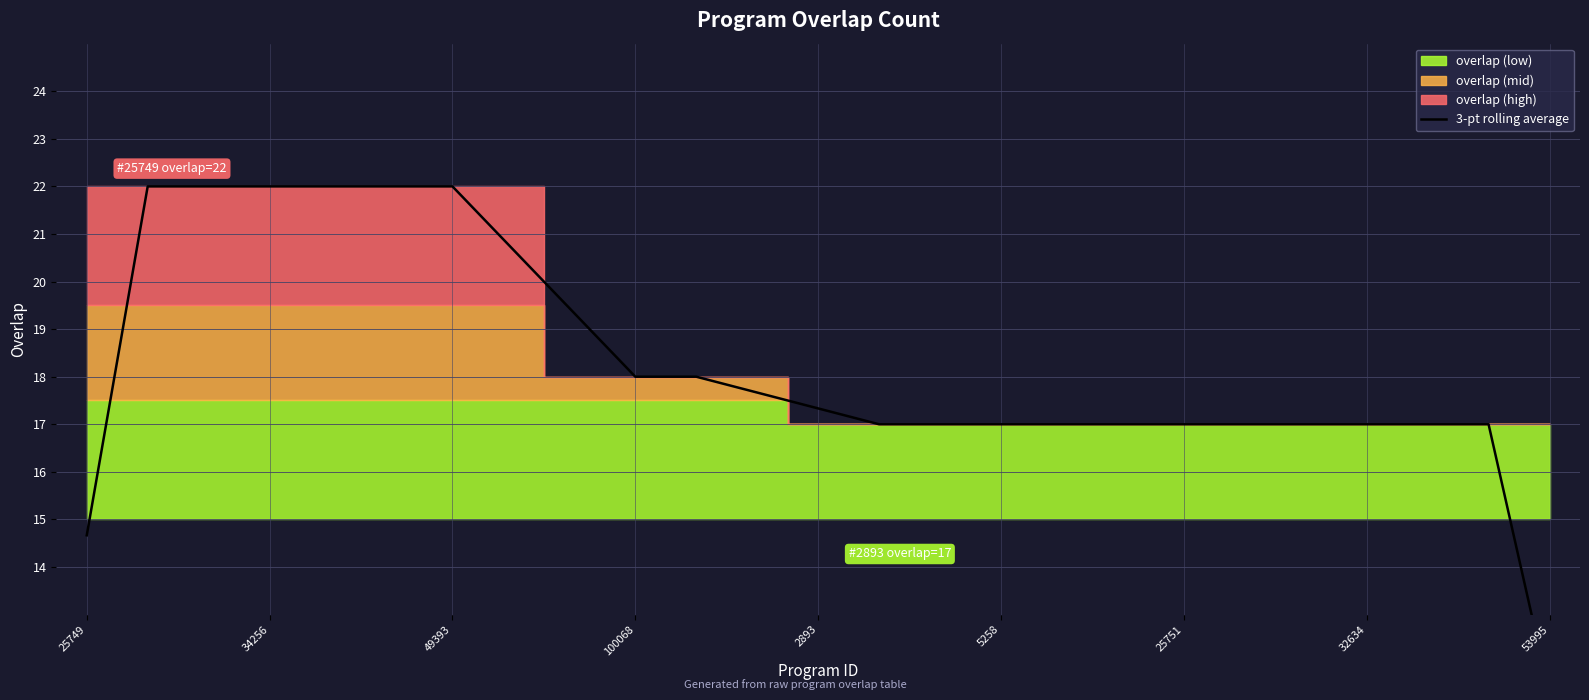

What is the difference between the second highest and second lowest values?

7.3